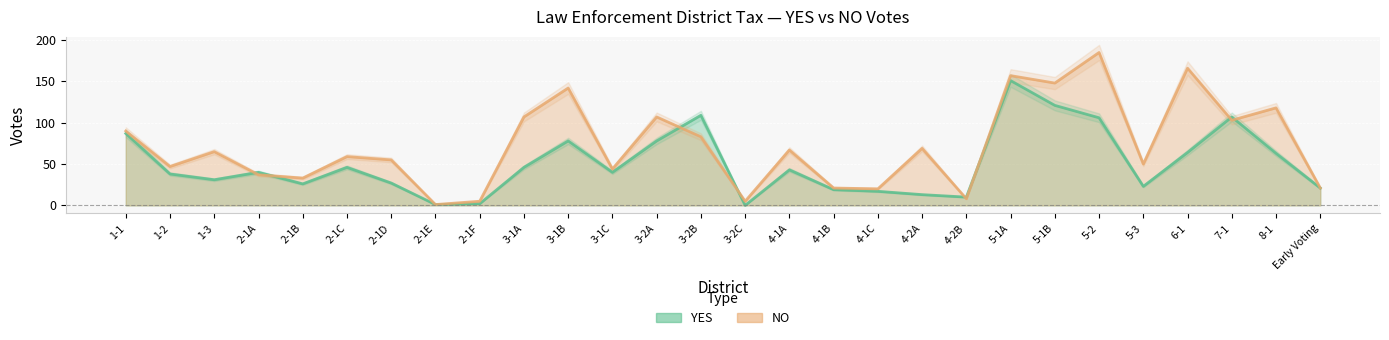

True or false: YES has a value of 28 at 4-1B.

False